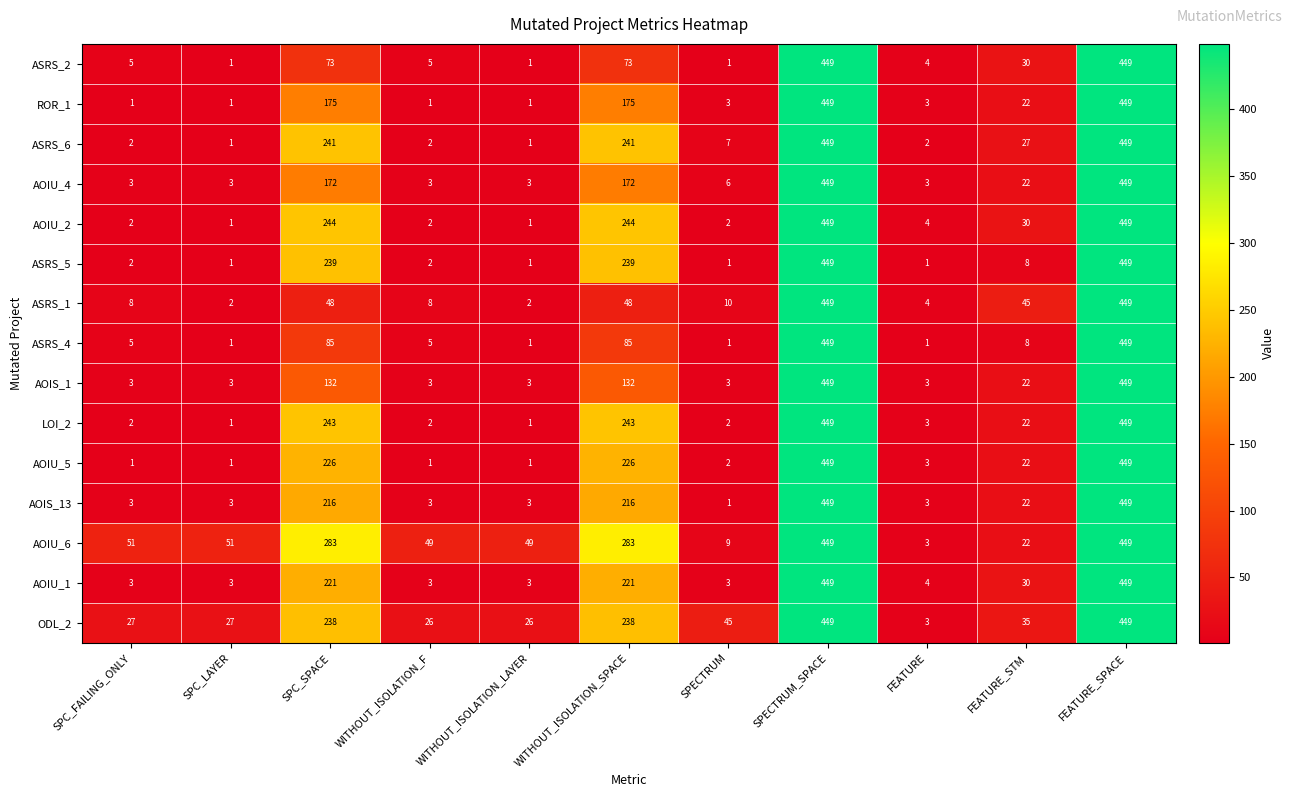

Between SPC_FAILING_ONLY and SPC_LAYER, which series saw the biggest shift?

ASRS_1